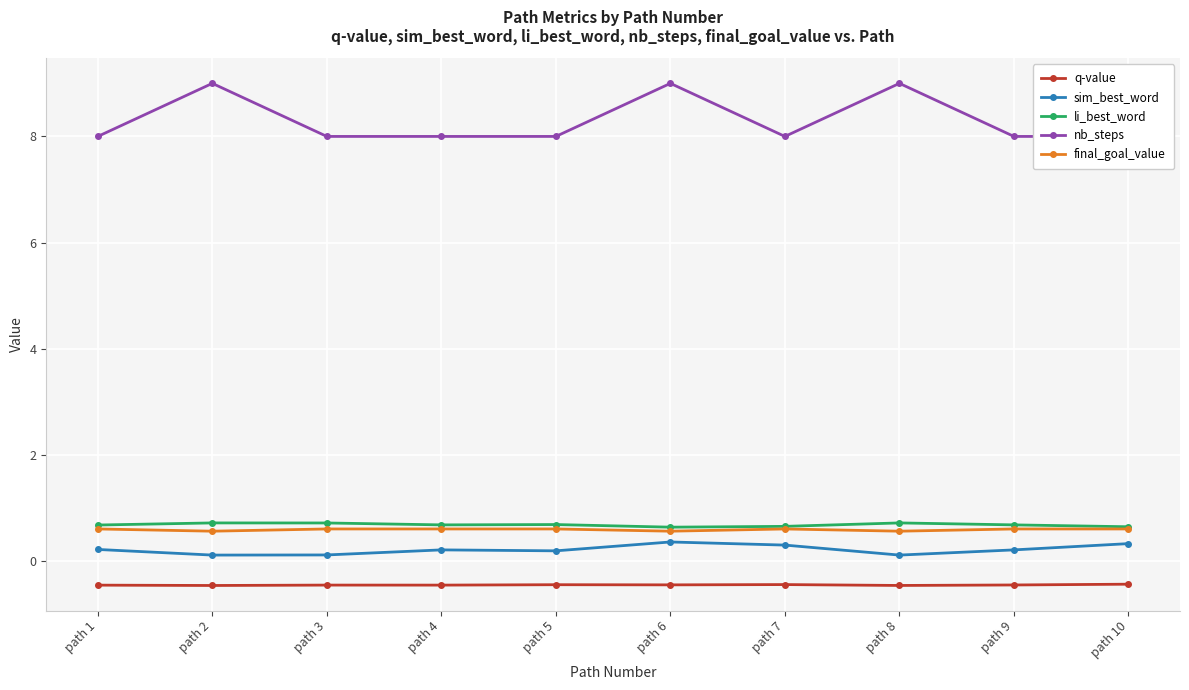

What is the spread (max minus min) of values at path 10?

8.4